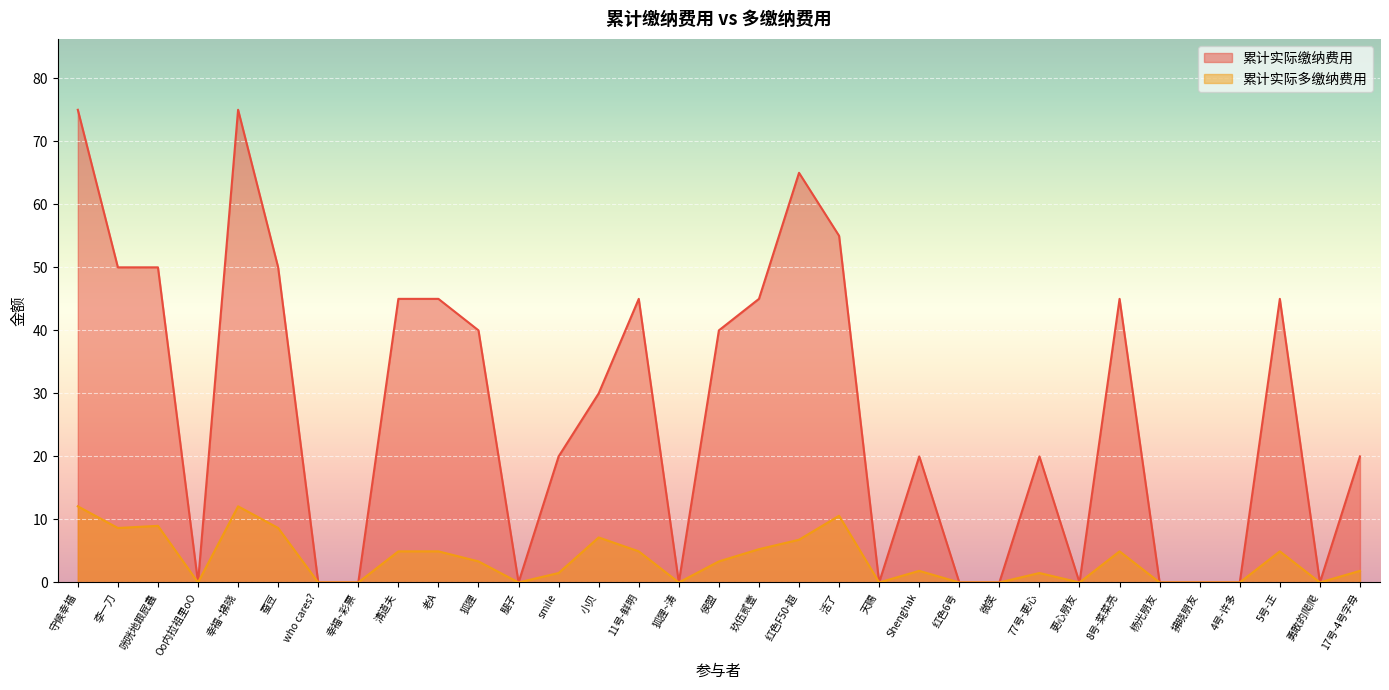

How many positive values does the 累计实际缴纳费用 series have?

20